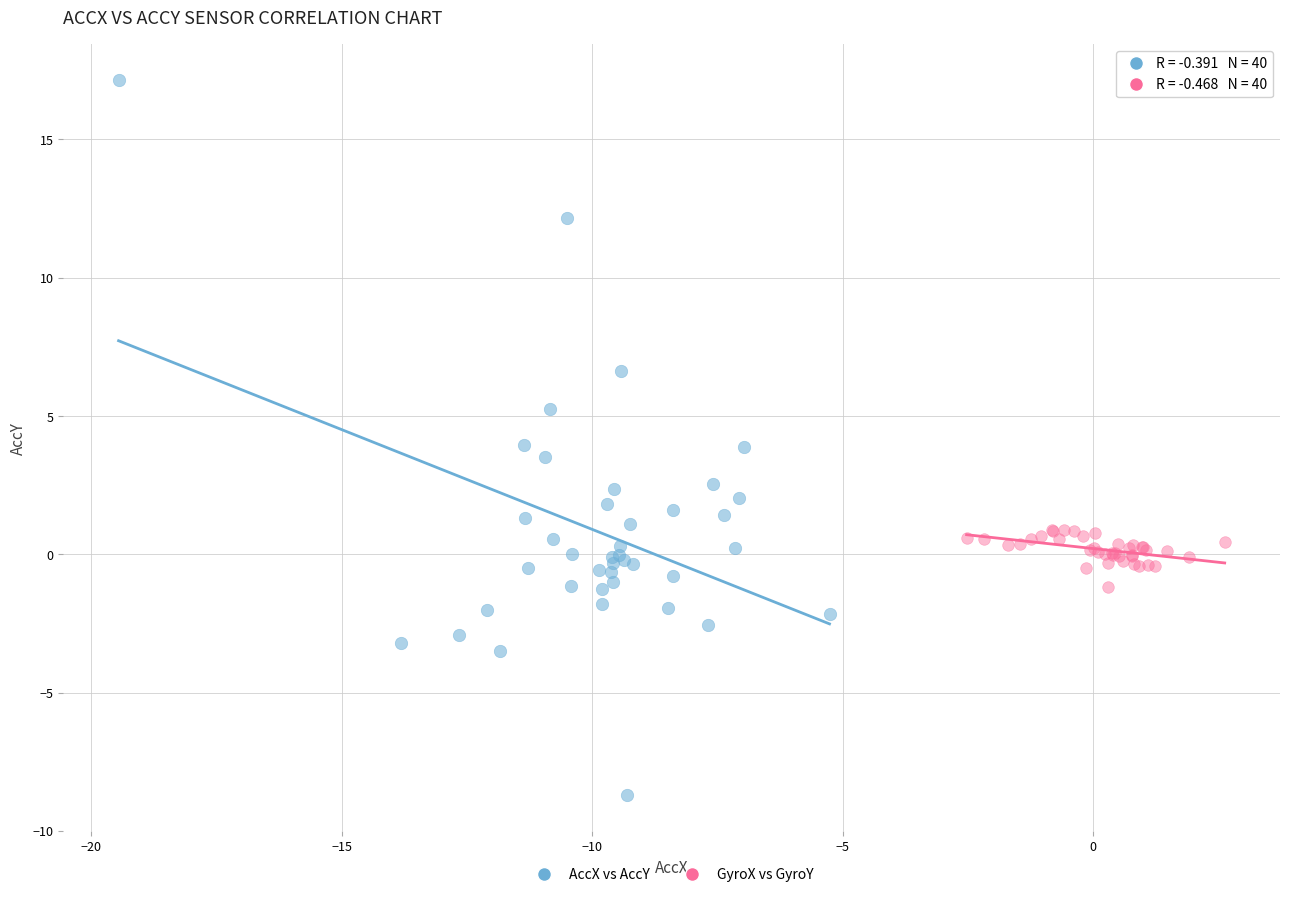

Which series has the widest spread of Y values?

AccX vs AccY